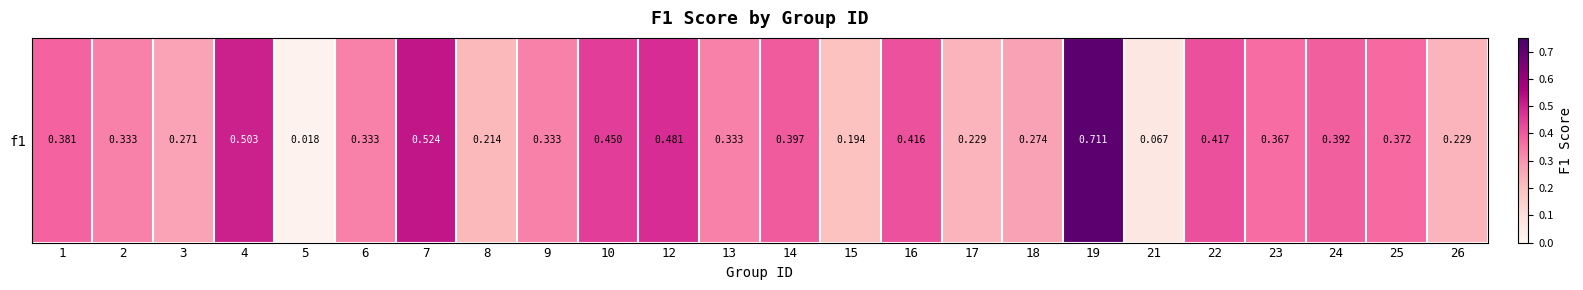

True or false: the data shows 0.2 at 8.

True